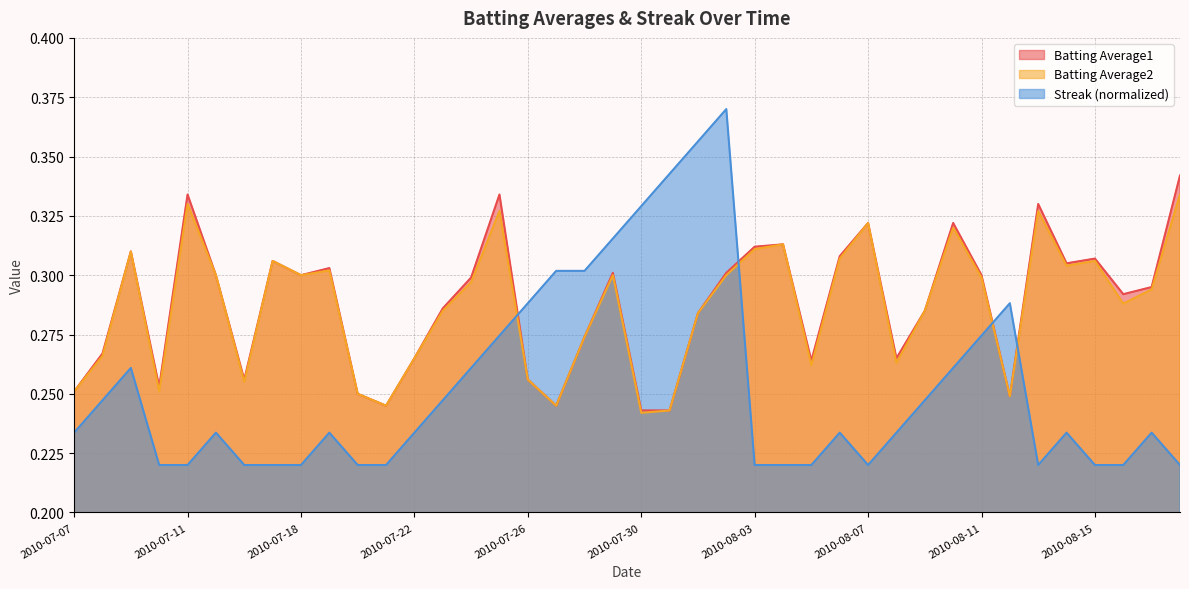

How many interior local peaks does the Batting Average2 series have?

11